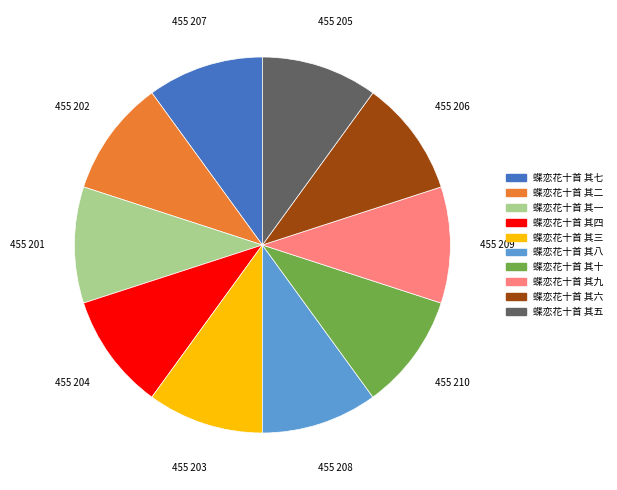

True or false: 蝶恋花十首 其九 accounts for 10% of the total.

True